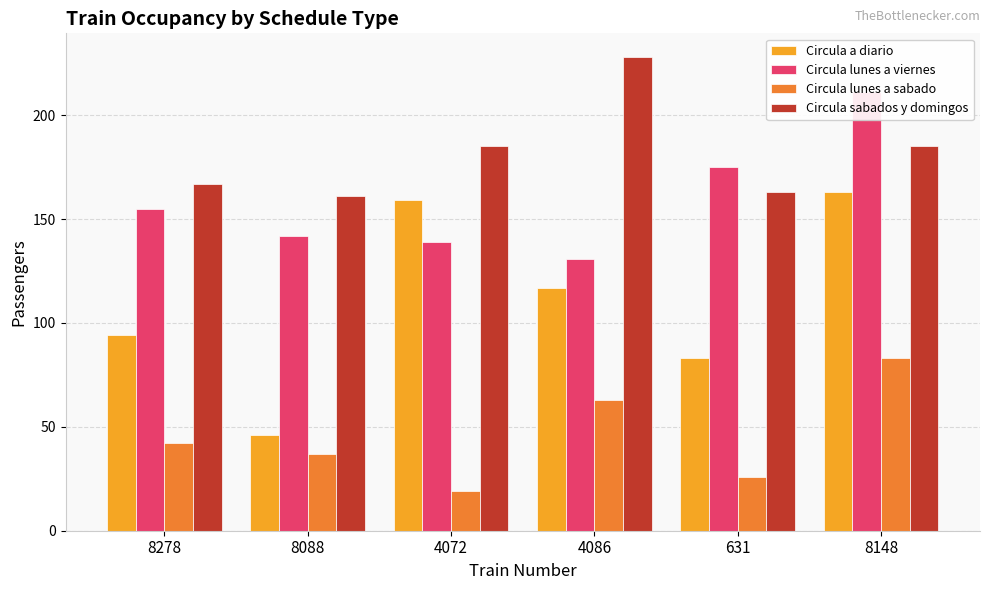

What is the greatest value displayed?

228